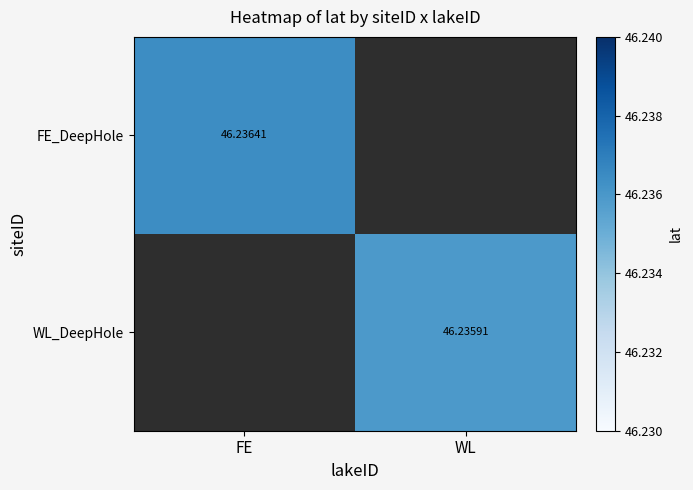

Which category has the lowest value across all series?

WL